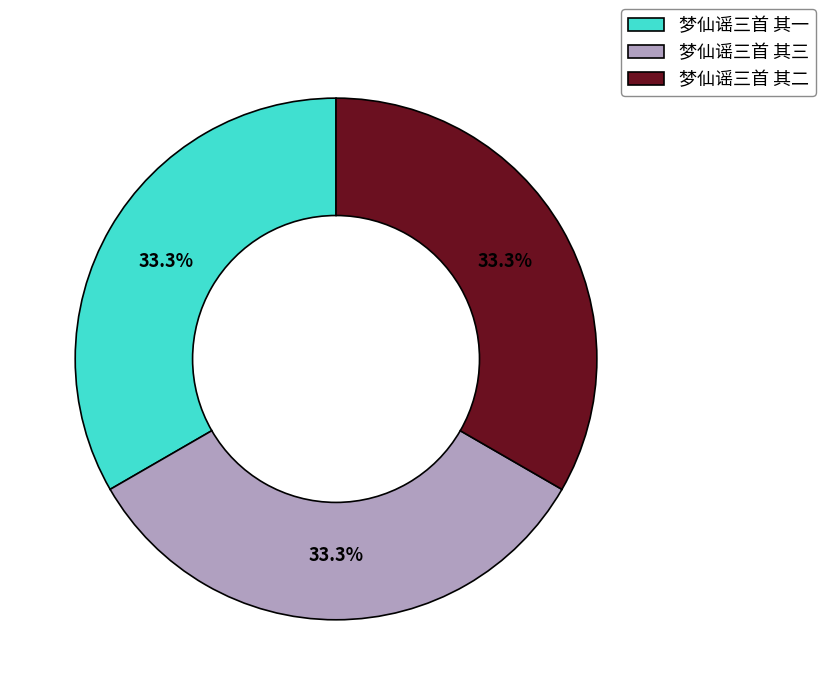

Combined, what portion of the pie is 梦仙谣三首 其二 and 梦仙谣三首 其一?

66.7%